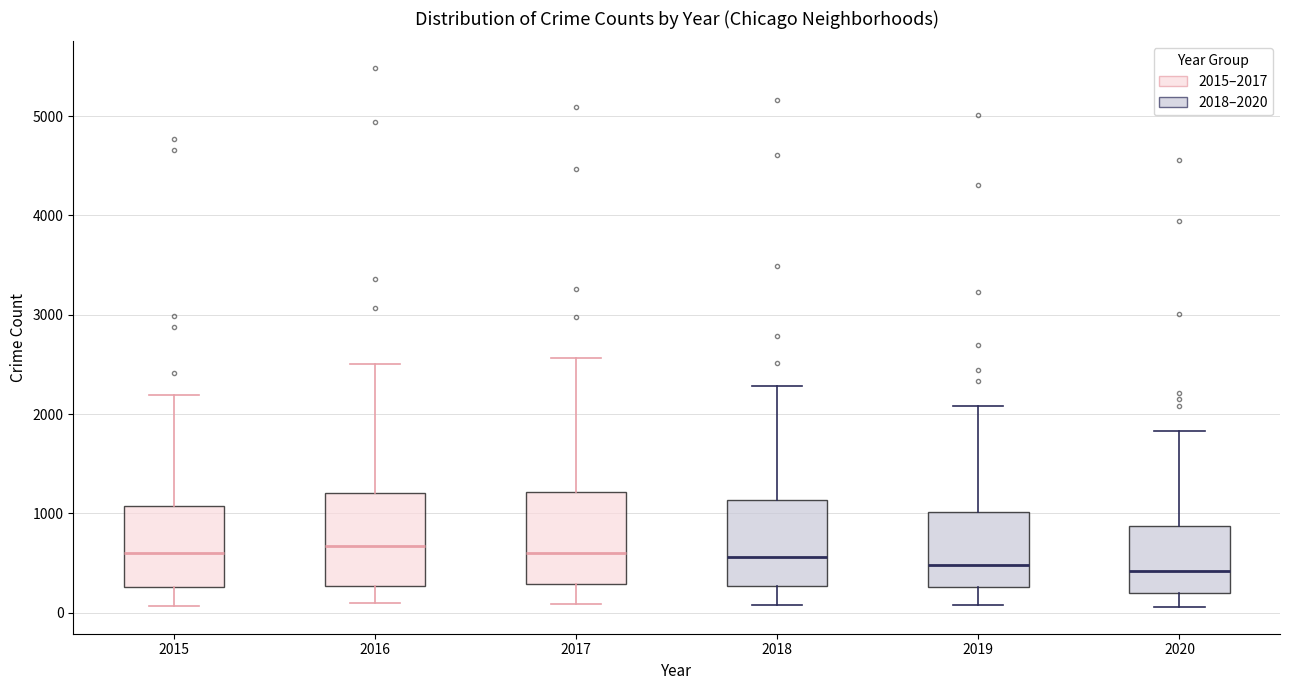

Reading left to right, transcribe this box plot: for each box, give where its median line is, the range the box spans, and where its two whiskers end, as read against the y-axis. The values are not printed on the chart, so give them approximately, as read against the axis.

2015: median 600, box 300 to 1100, whiskers 100 to 2200
2016: median 700, box 300 to 1200, whiskers 100 to 2500
2017: median 600, box 300 to 1200, whiskers 100 to 2600
2018: median 600, box 300 to 1100, whiskers 100 to 2300
2019: median 500, box 300 to 1000, whiskers 100 to 2100
2020: median 400, box 200 to 900, whiskers 100 to 1800